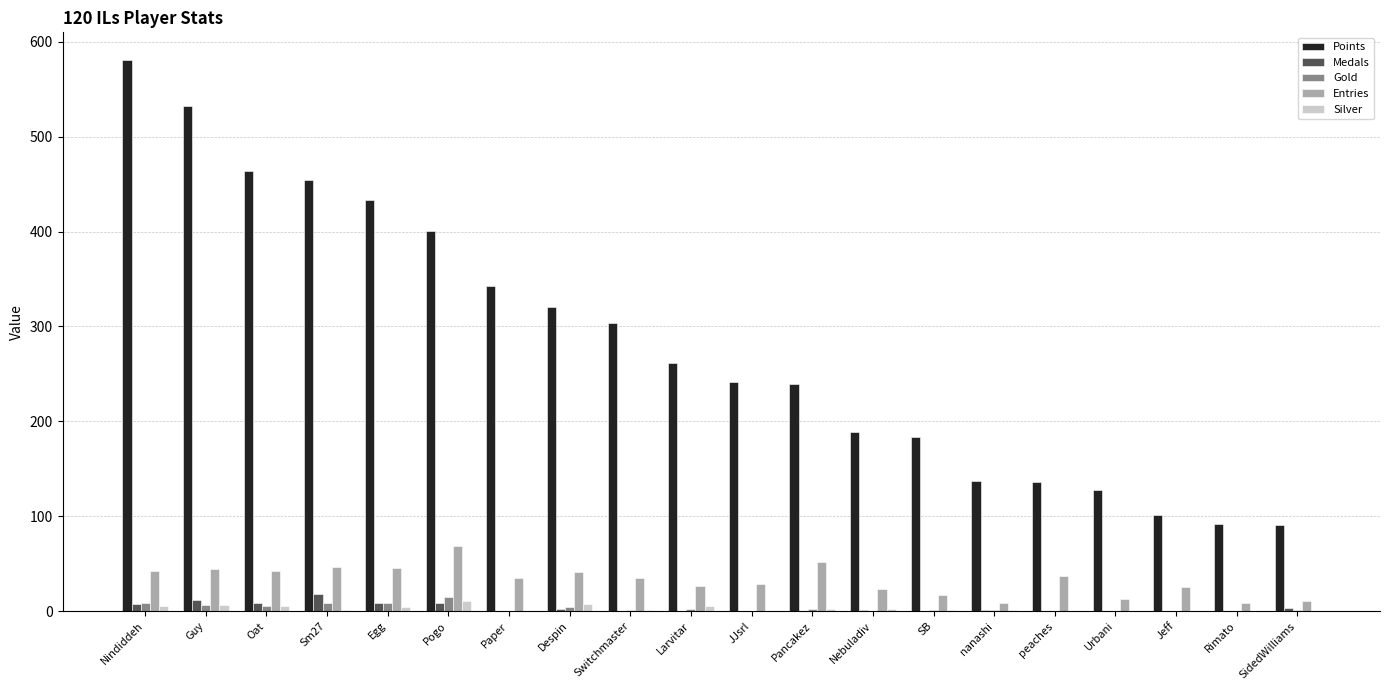

Which series changed the most between Paper and Rimato?

Points